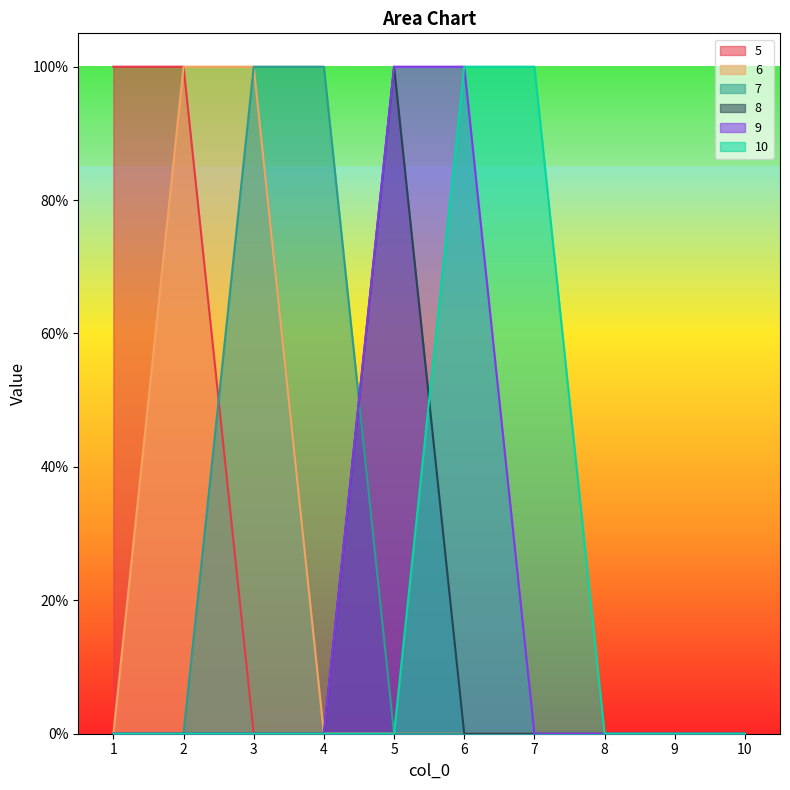

What are all the series names shown in the legend?

5, 6, 7, 8, 9, 10